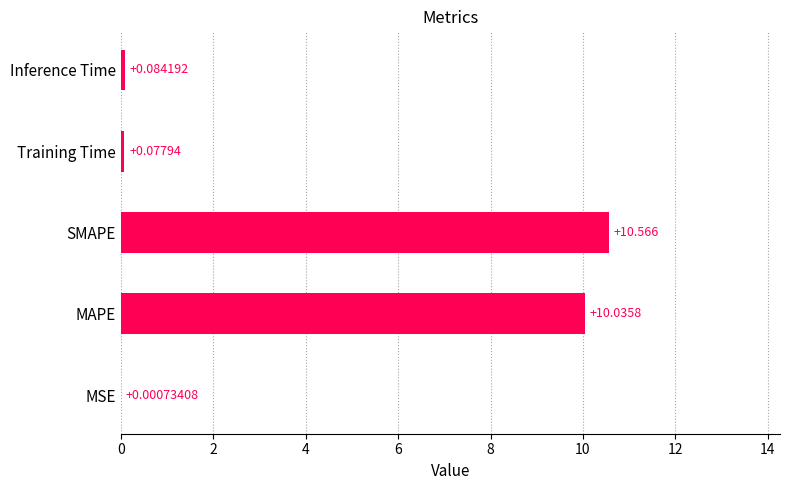

At which label is the value closest to 5?

Inference Time